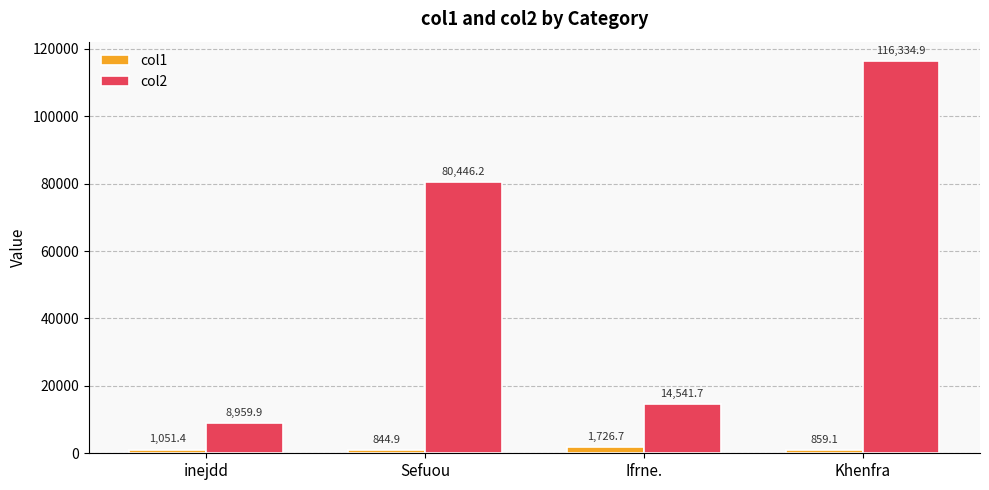

What is the value of the col1 bar at the 2nd from the left?

844.9